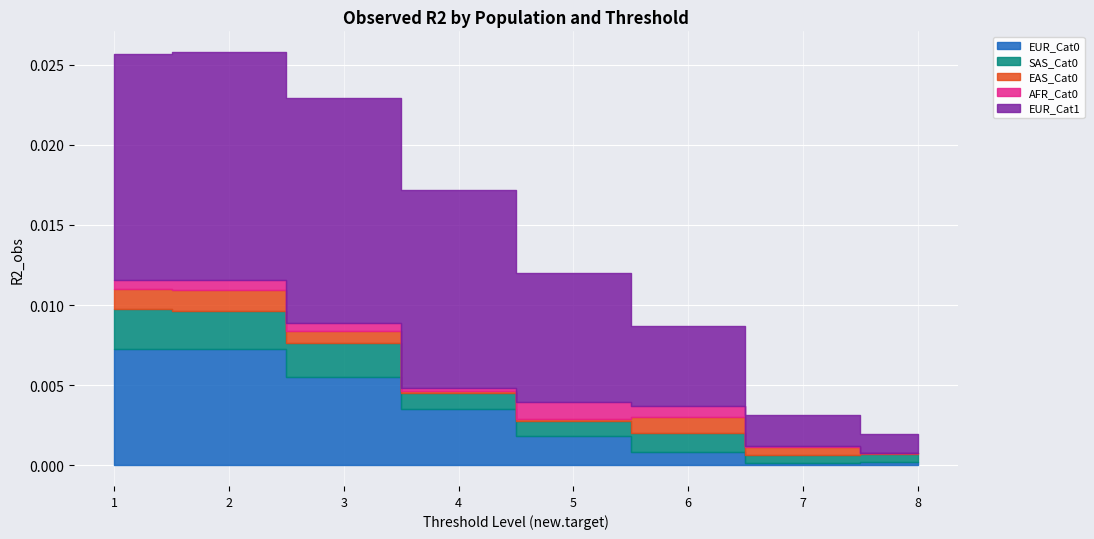

Where do EUR_Cat0 and SAS_Cat0 first cross each other?

5 and 6